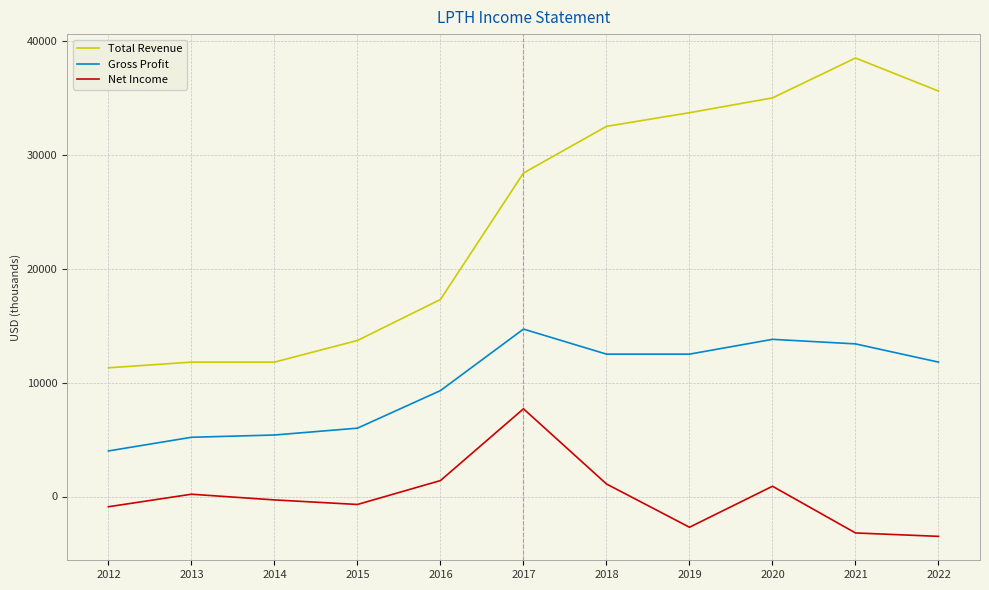

Which label corresponds to the largest value in the chart?

2021